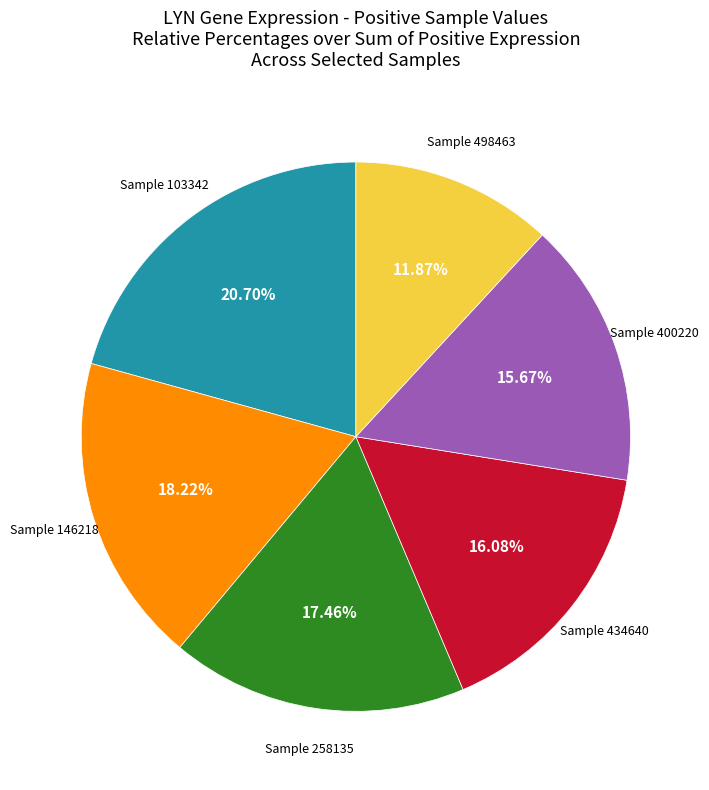

Is there any slice that represents more than half of the pie?

No